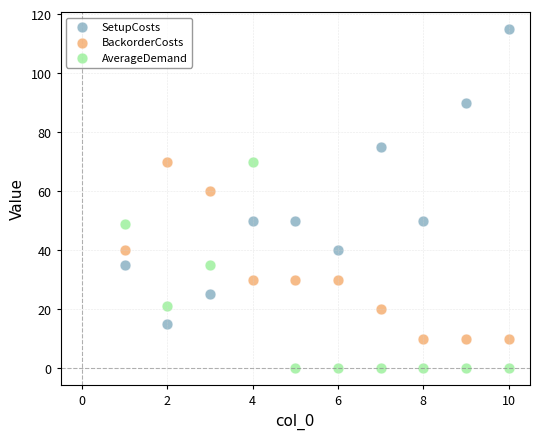

Which series has the largest Y range (max minus min)?

SetupCosts